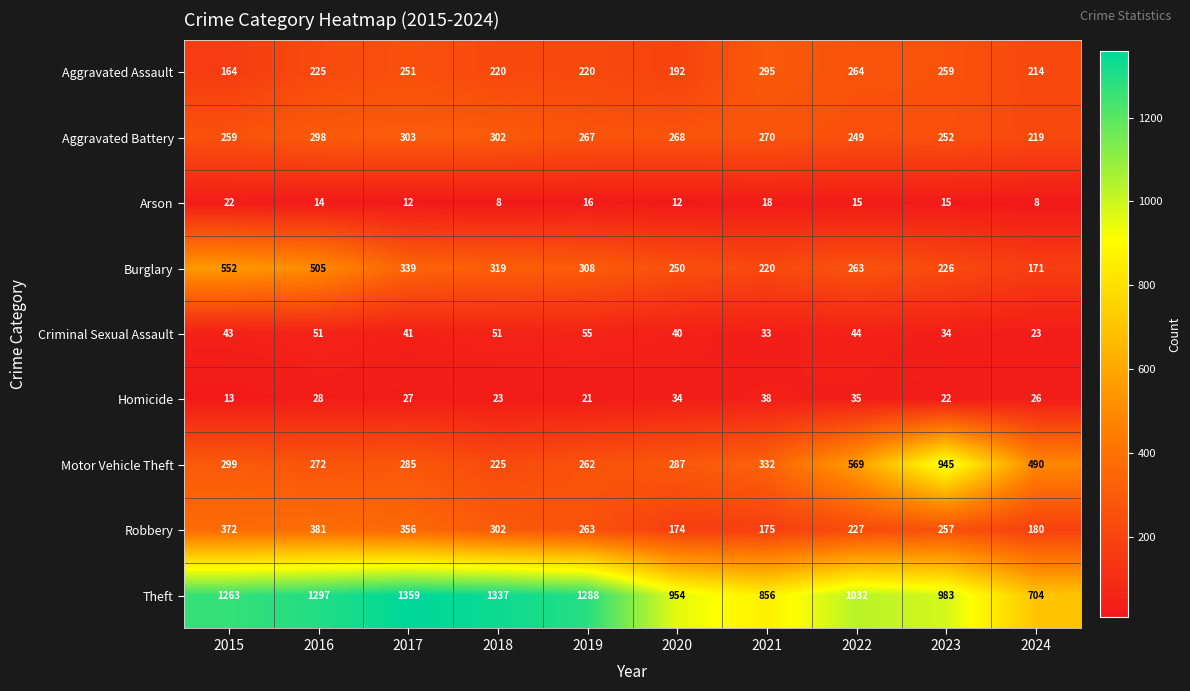

What is the sum of all Aggravated Battery values?

2687